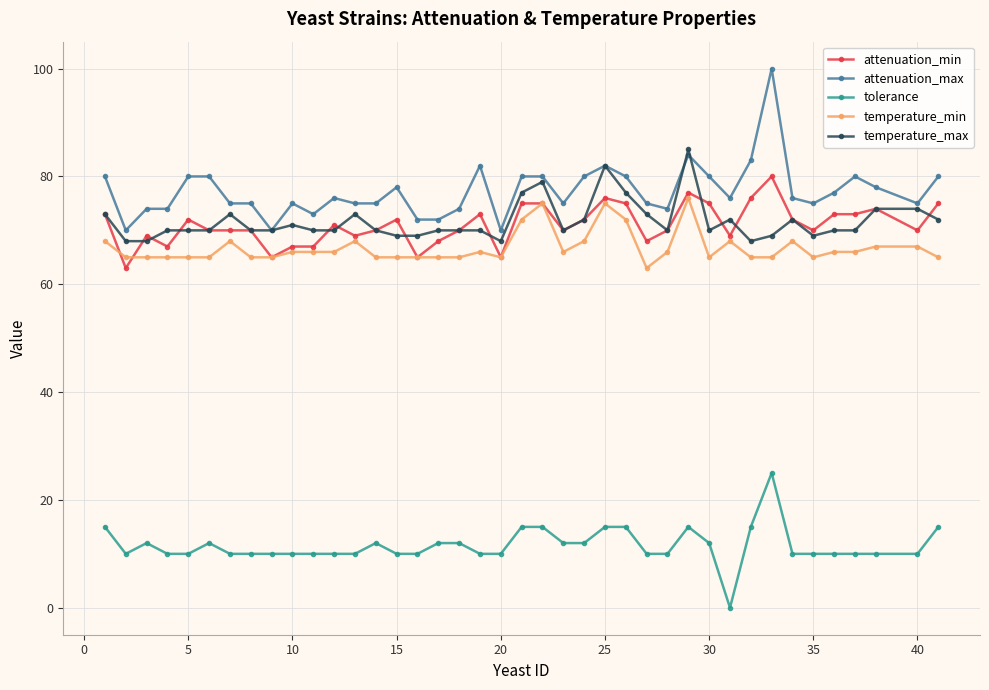

True or false: temperature_min has more than 2 interior local peaks.

True